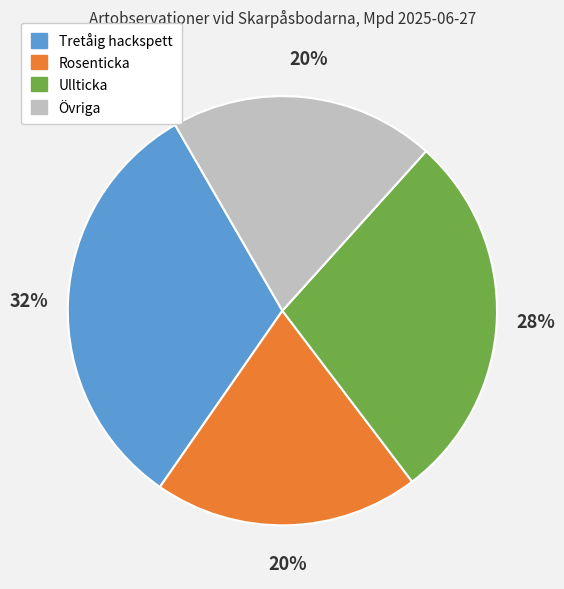

To the nearest percent, what is the average slice percentage?

25%